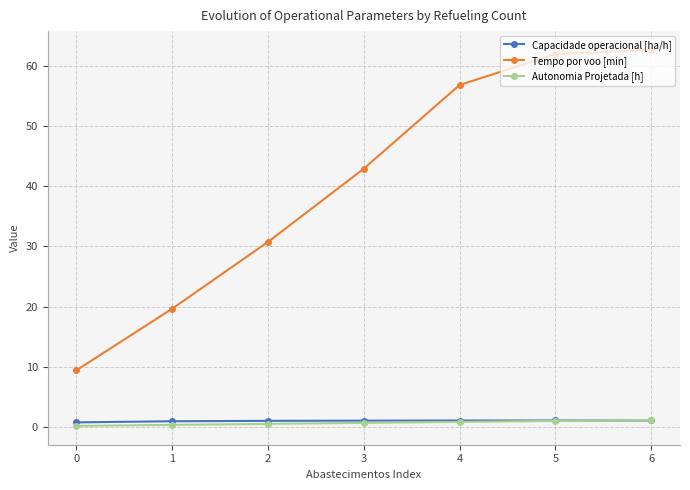

What is the lowest value of the Capacidade operacional [ha/h] series?

0.8